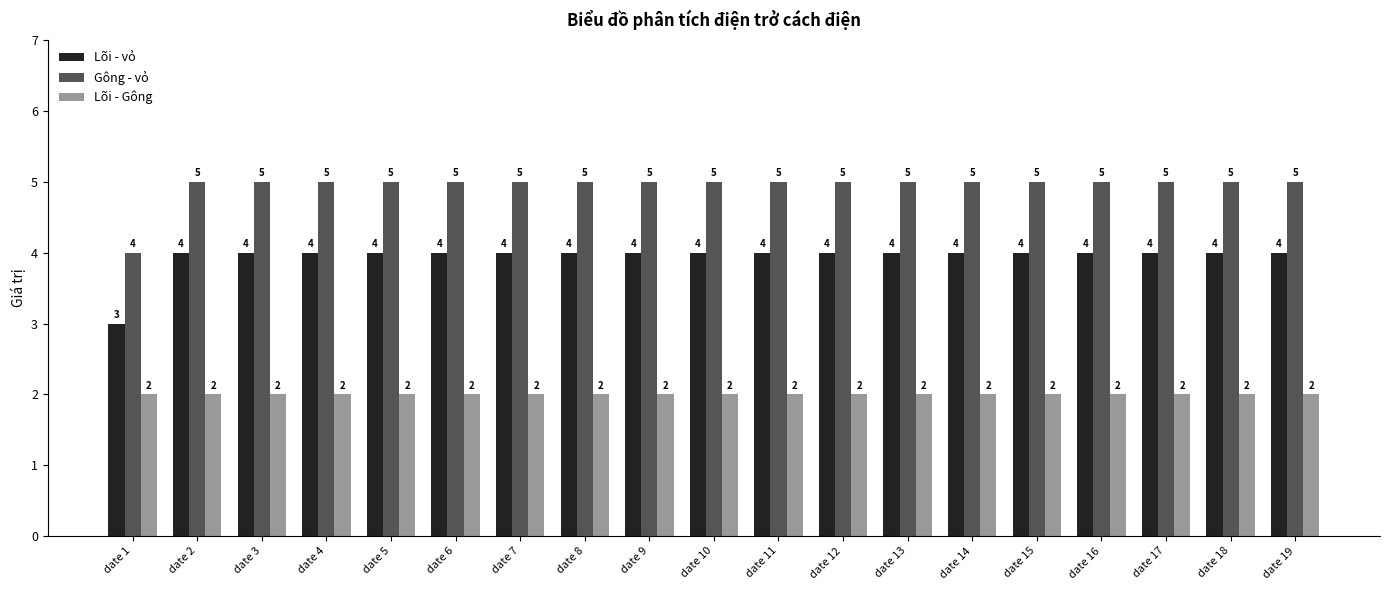

What is the sum of the Gông - vỏ values at date 3 and date 9?

10